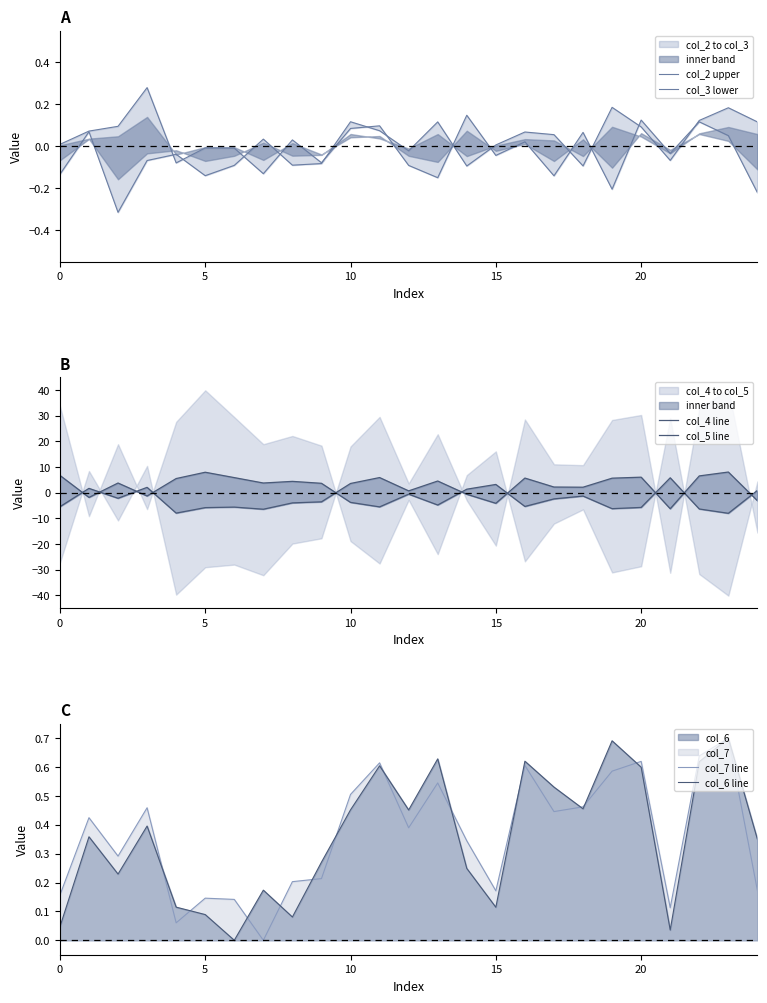

Is it true that col_7 line equals 0.1 at 0?

False